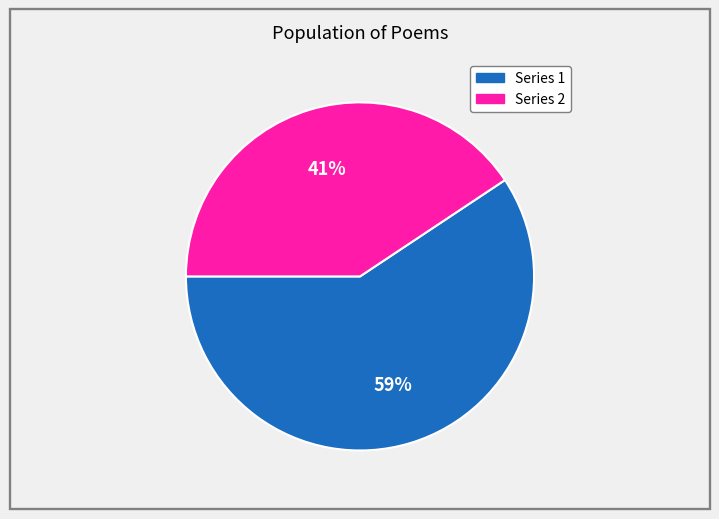

Is there a majority slice in this chart?

Yes